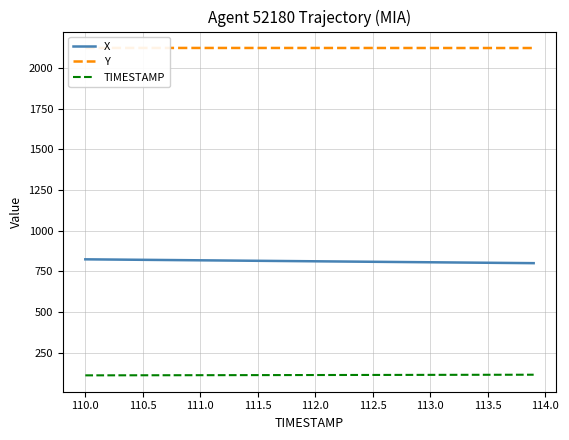

True or false: TIMESTAMP and X cross at least once.

False